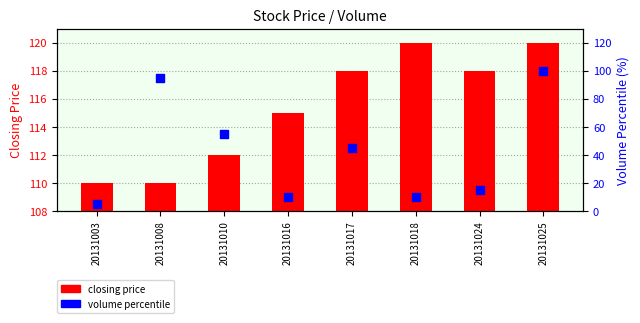

Which series has the largest Y range (max minus min)?

volume percentile